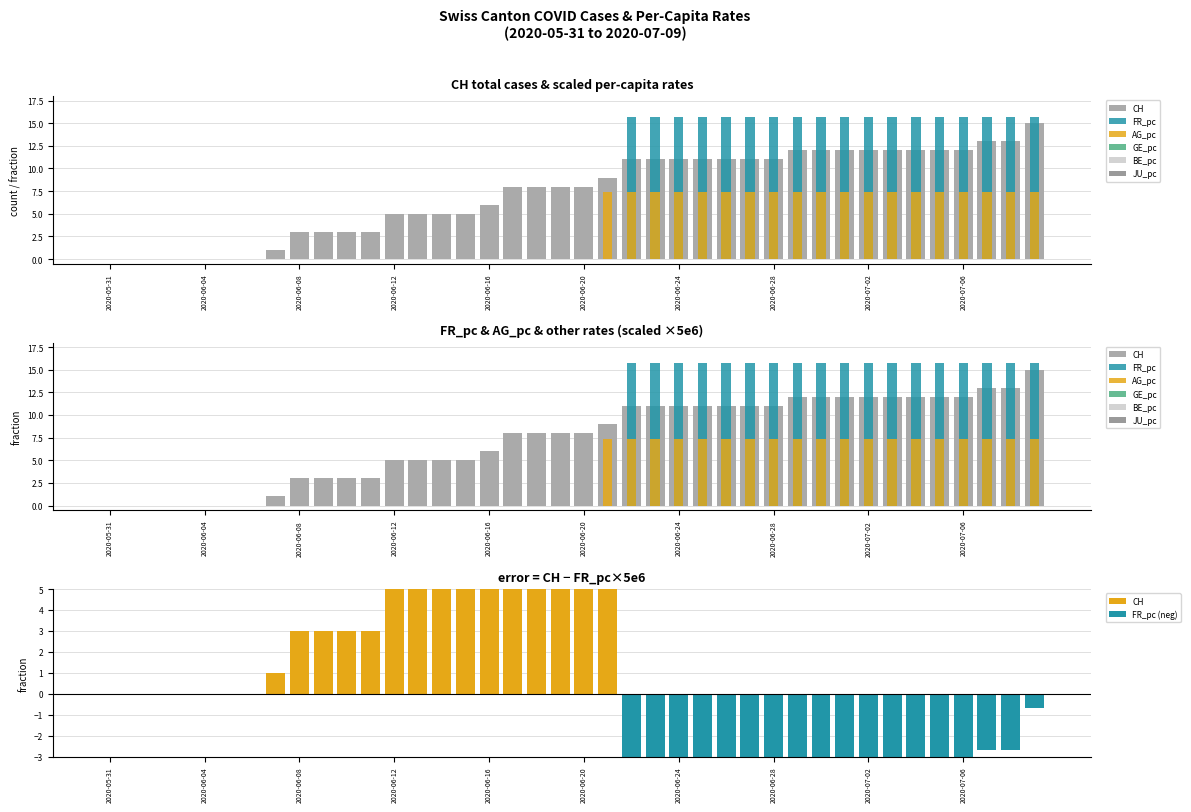

Reading left to right, list all the values displayed in this chart.

CH: 2020-05-31=0.0	2020-06-01=0.0	2020-06-02=0.0	2020-06-03=0.0	2020-06-04=0.0	2020-06-05=0.0	2020-06-06=0.0	2020-06-07=1.0	2020-06-08=3.0	2020-06-09=3.0	2020-06-10=3.0	2020-06-11=3.0	2020-06-12=5.0	2020-06-13=5.0	2020-06-14=5.0	2020-06-15=5.0	2020-06-16=6.0	2020-06-17=8.0	2020-06-18=8.0	2020-06-19=8.0	2020-06-20=8.0	2020-06-21=9.0	2020-06-22=11.0	2020-06-23=11.0	2020-06-24=11.0	2020-06-25=11.0	2020-06-26=11.0	2020-06-27=11.0	2020-06-28=11.0	2020-06-29=12.0	2020-06-30=12.0	2020-07-01=12.0	2020-07-02=12.0	2020-07-03=12.0	2020-07-04=12.0	2020-07-05=12.0	2020-07-06=12.0	2020-07-07=13.0	2020-07-08=13.0	2020-07-09=15.0
FR_pc: 2020-05-31=0.0	2020-06-01=0.0	2020-06-02=0.0	2020-06-03=0.0	2020-06-04=0.0	2020-06-05=0.0	2020-06-06=0.0	2020-06-07=0.0	2020-06-08=0.0	2020-06-09=0.0	2020-06-10=0.0	2020-06-11=0.0	2020-06-12=0.0	2020-06-13=0.0	2020-06-14=0.0	2020-06-15=0.0	2020-06-16=0.0	2020-06-17=0.0	2020-06-18=0.0	2020-06-19=0.0	2020-06-20=0.0	2020-06-21=0.0	2020-06-22=15.7	2020-06-23=15.7	2020-06-24=15.7	2020-06-25=15.7	2020-06-26=15.7	2020-06-27=15.7	2020-06-28=15.7	2020-06-29=15.7	2020-06-30=15.7	2020-07-01=15.7	2020-07-02=15.7	2020-07-03=15.7	2020-07-04=15.7	2020-07-05=15.7	2020-07-06=15.7	2020-07-07=15.7	2020-07-08=15.7	2020-07-09=15.7
AG_pc: 2020-05-31=0.0	2020-06-01=0.0	2020-06-02=0.0	2020-06-03=0.0	2020-06-04=0.0	2020-06-05=0.0	2020-06-06=0.0	2020-06-07=0.0	2020-06-08=0.0	2020-06-09=0.0	2020-06-10=0.0	2020-06-11=0.0	2020-06-12=0.0	2020-06-13=0.0	2020-06-14=0.0	2020-06-15=0.0	2020-06-16=0.0	2020-06-17=0.0	2020-06-18=0.0	2020-06-19=0.0	2020-06-20=0.0	2020-06-21=7.4	2020-06-22=7.4	2020-06-23=7.4	2020-06-24=7.4	2020-06-25=7.4	2020-06-26=7.4	2020-06-27=7.4	2020-06-28=7.4	2020-06-29=7.4	2020-06-30=7.4	2020-07-01=7.4	2020-07-02=7.4	2020-07-03=7.4	2020-07-04=7.4	2020-07-05=7.4	2020-07-06=7.4	2020-07-07=7.4	2020-07-08=7.4	2020-07-09=7.4